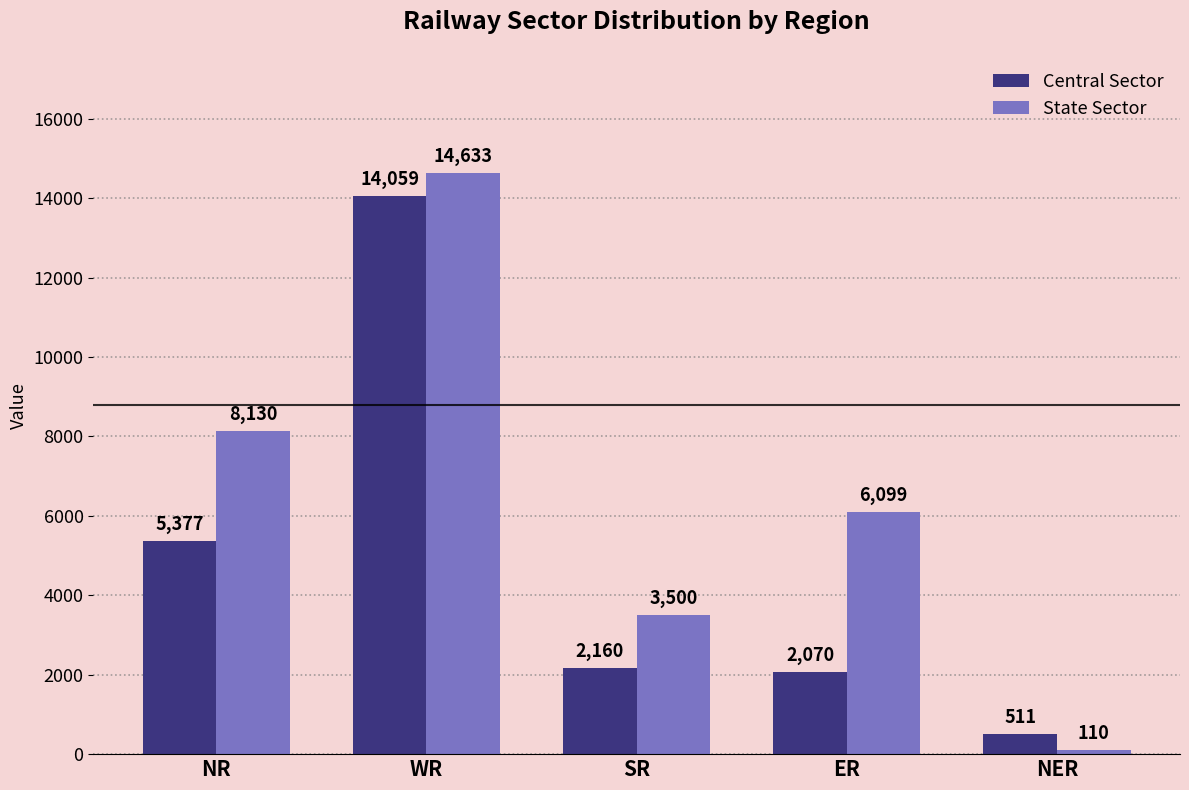

Which label corresponds to the smallest value in the chart?

NER